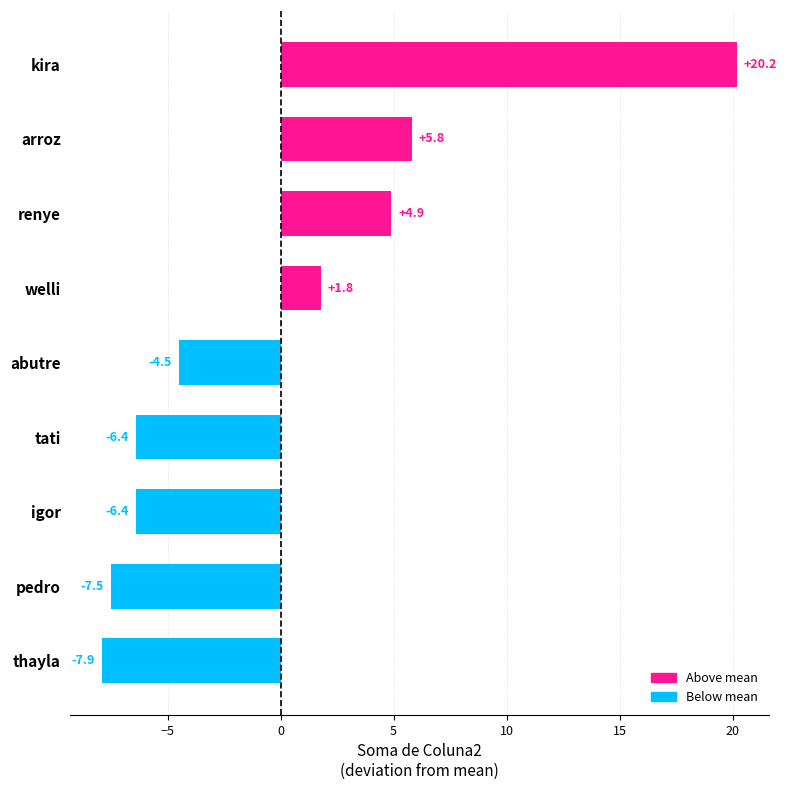

Is it true that the value at welli is 0.6?

False